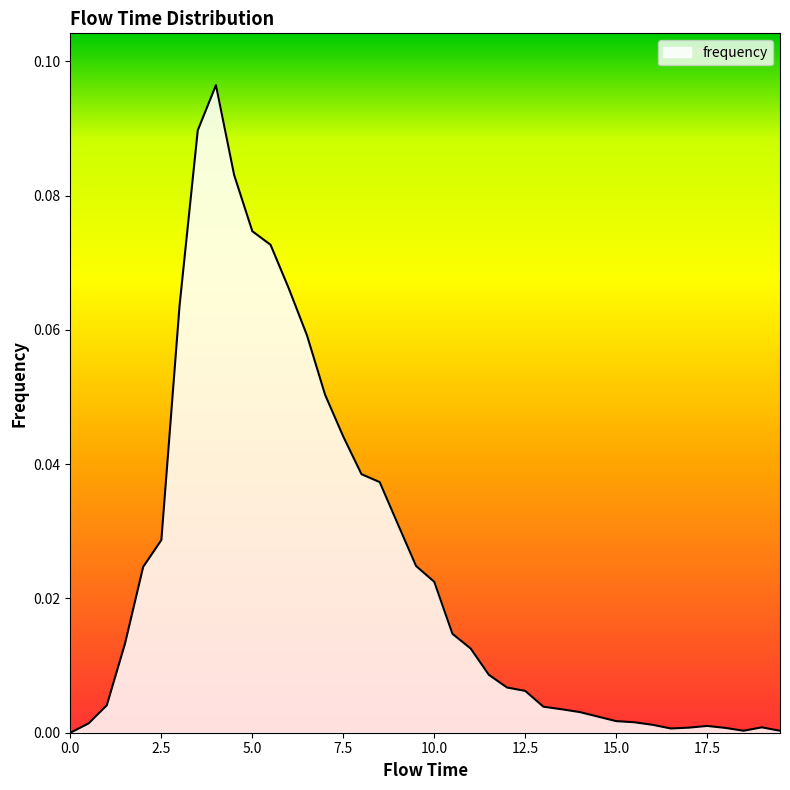

Which category has the highest value across all series?

4.0